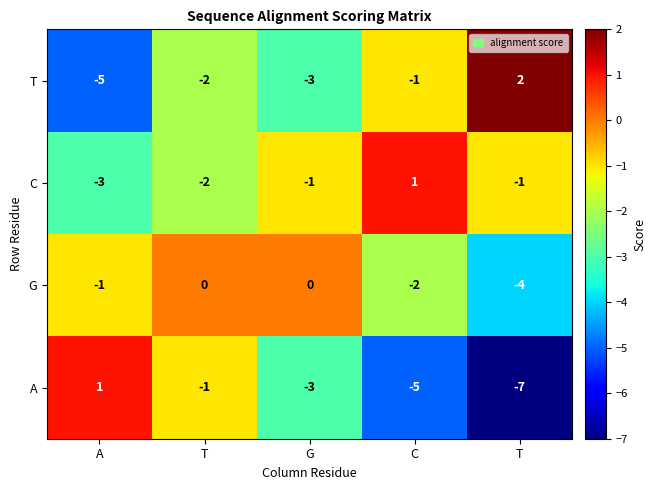

What is the difference between the highest and lowest values at G?

3